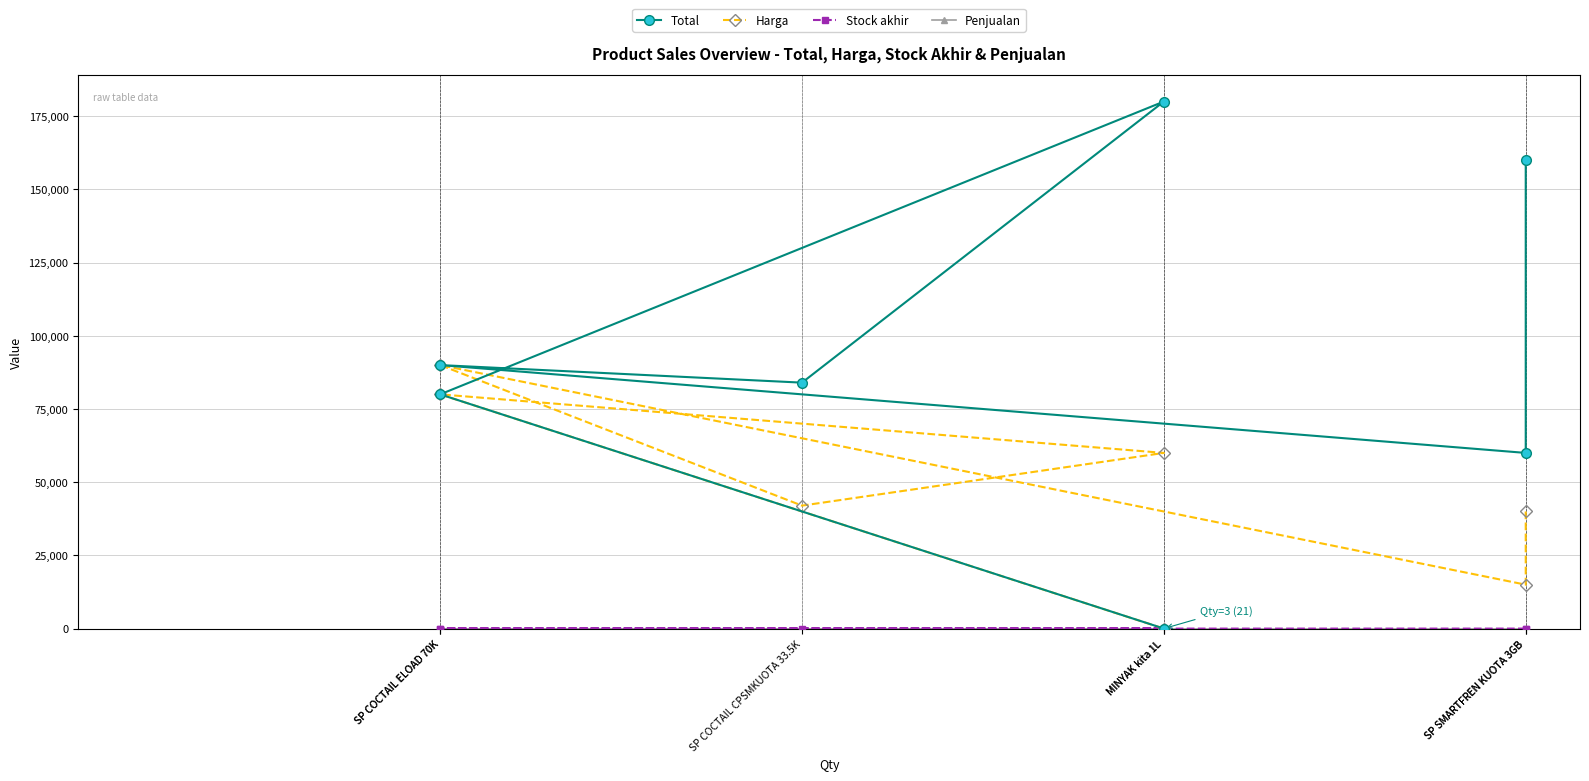

Between SP COCTAIL ELOAD 70K and SP SMARTFREN KUOTA 3GB, which is larger?

SP COCTAIL ELOAD 70K